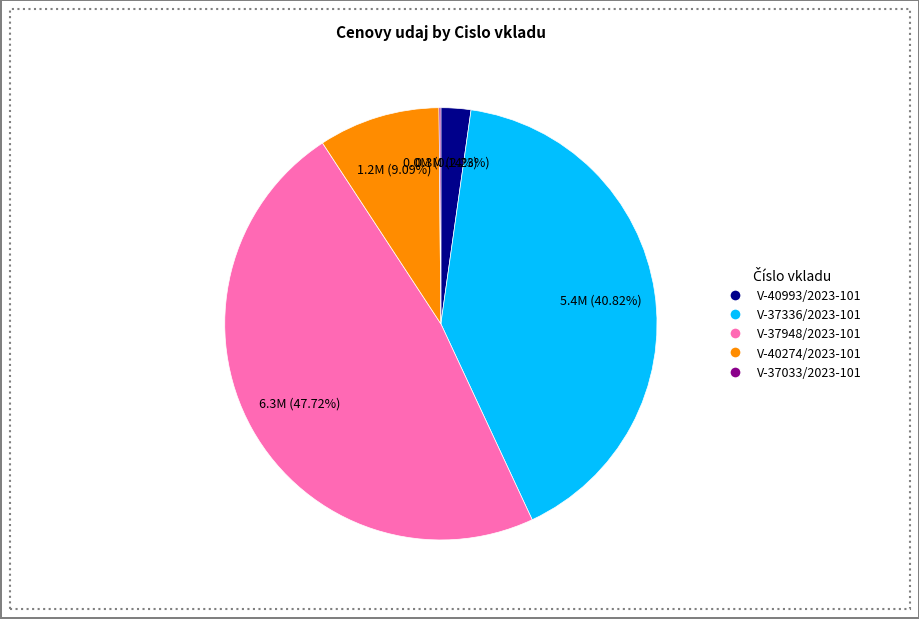

Does V-37948/2023-101 represent more than half of the total?

No